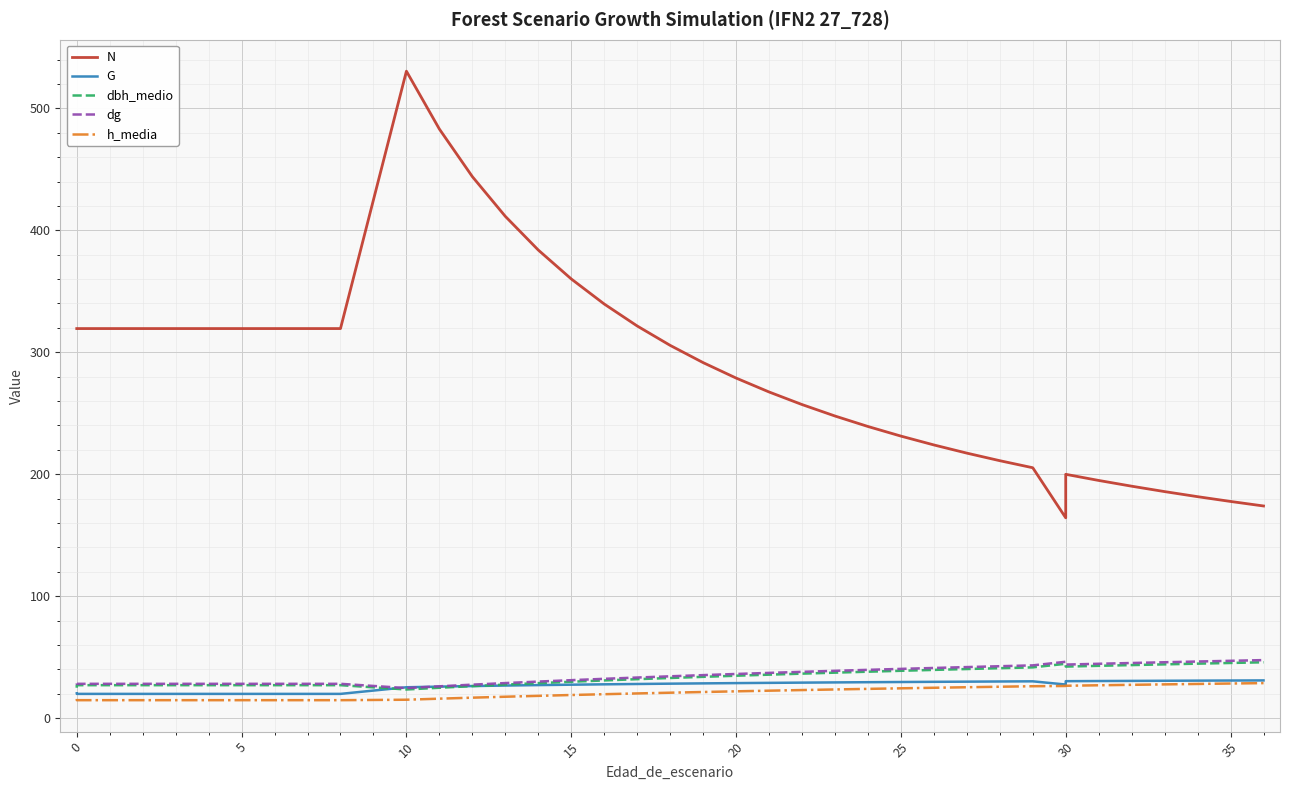

Rank the series by their maximum value, from lowest to highest.

h_media, G, dbh_medio, dg, N